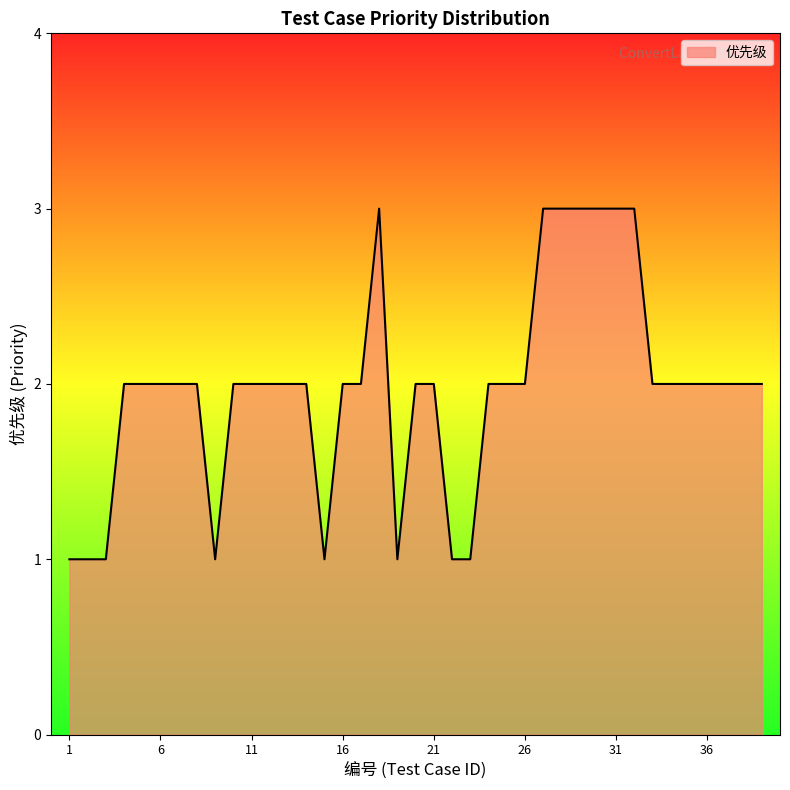

What is the maximum value shown in the chart?

3